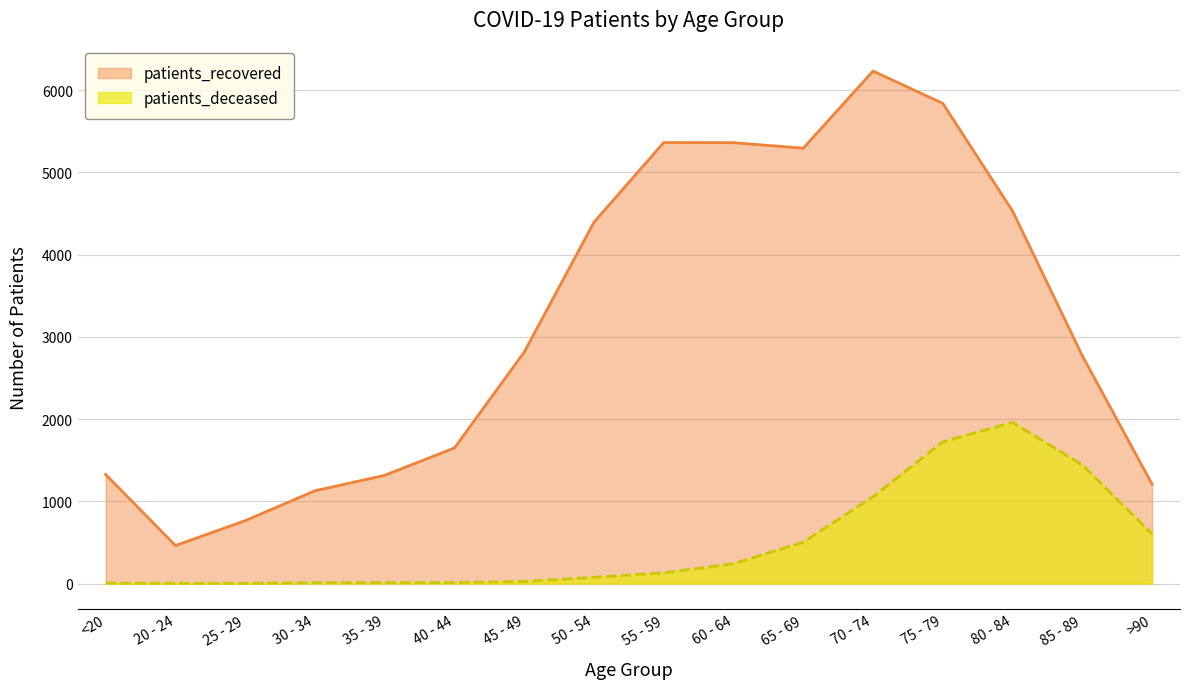

How many values in the patients_recovered series are below 2815?

8